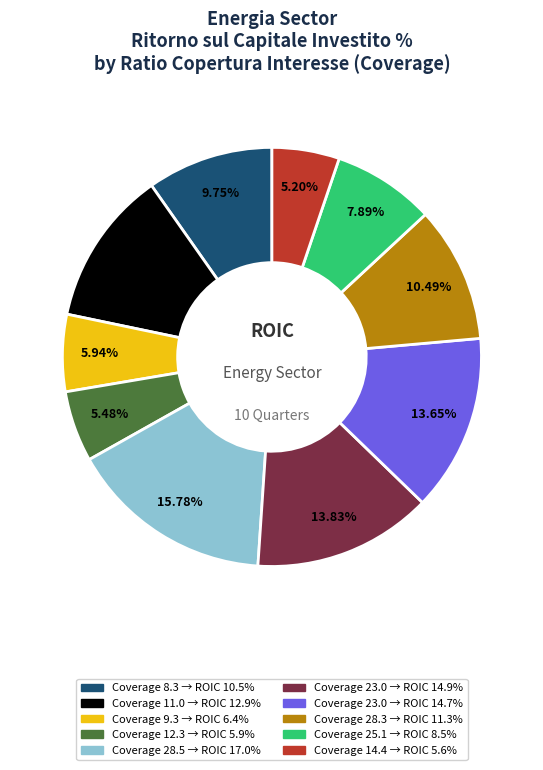

Is there any slice that represents more than half of the pie?

No